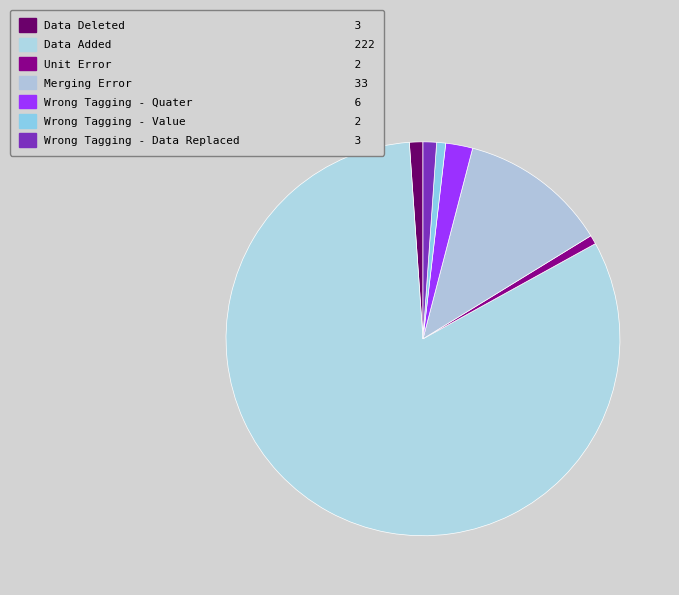

Count the number of slices in the pie.

7